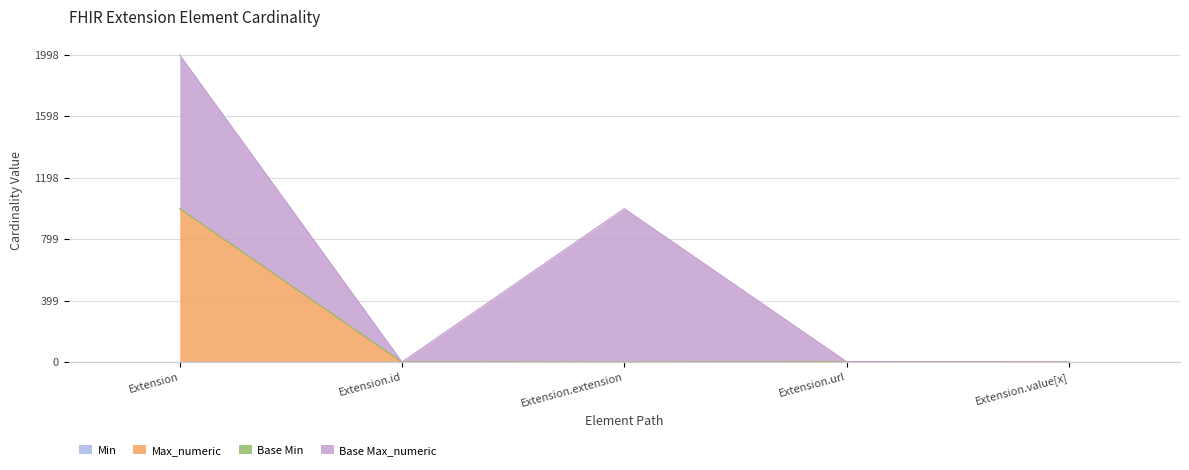

Which has a higher value, Extension or Extension.value[x]?

Extension